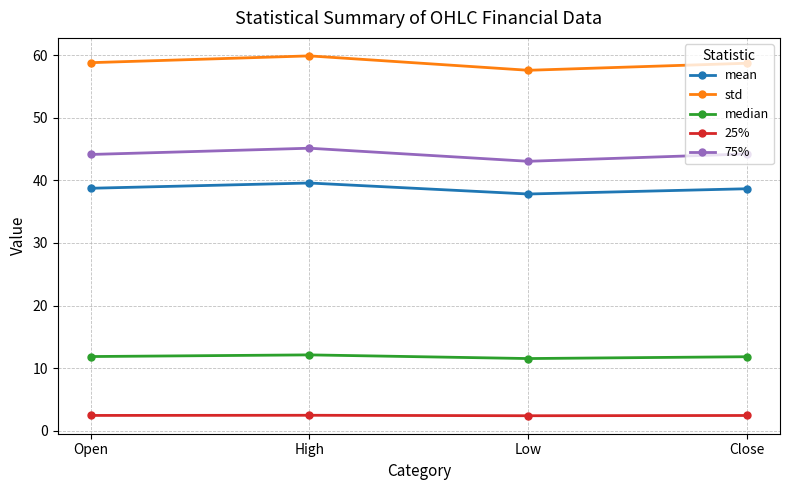

True or false: 75% and std intersect in this chart.

False